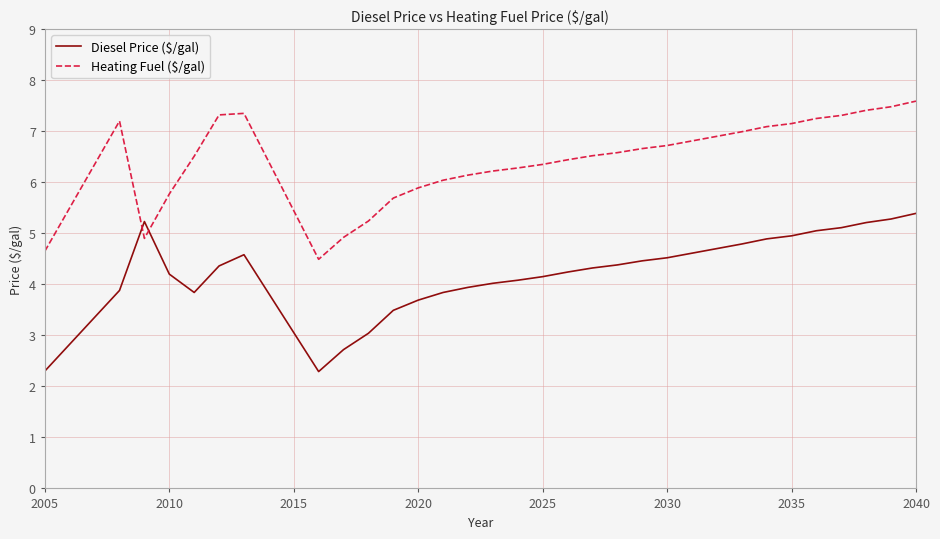

What is the maximum value for Heating Fuel ($/gal)?

7.6